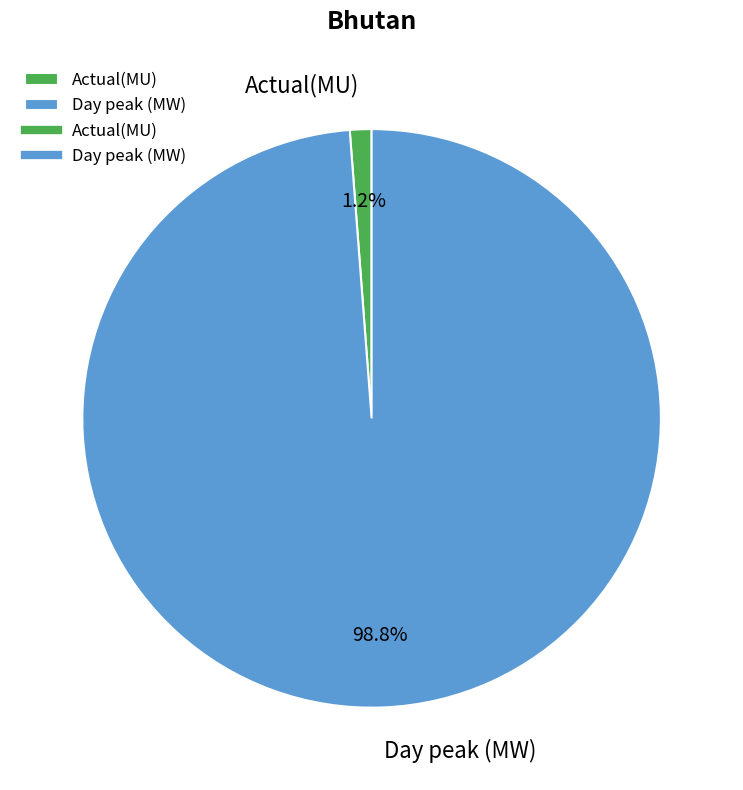

The Day peak (MW) slice represents 89% of the pie. True or false?

False